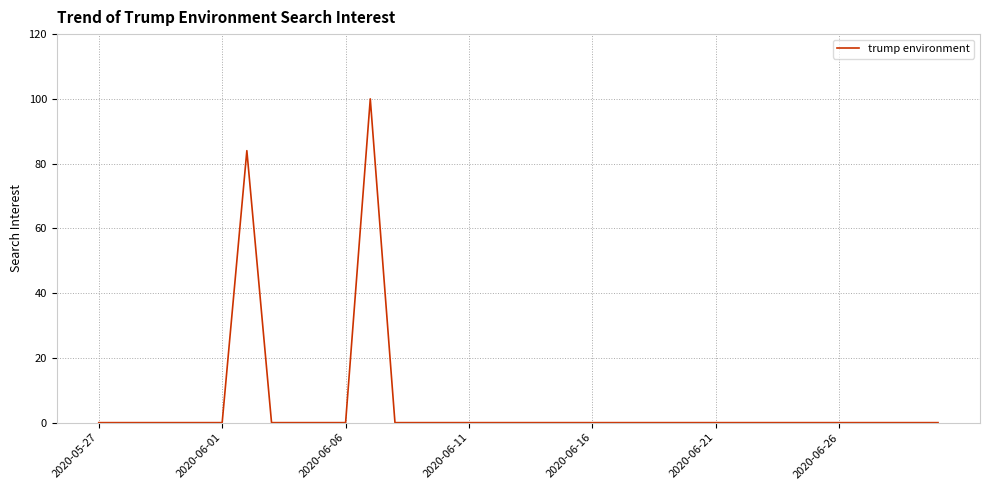

What is the maximum value shown in the chart?

100